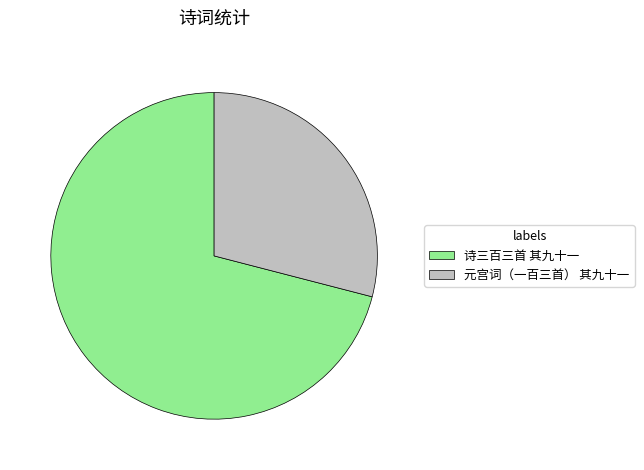

What is the largest slice in the pie chart?

诗三百三首 其九十一